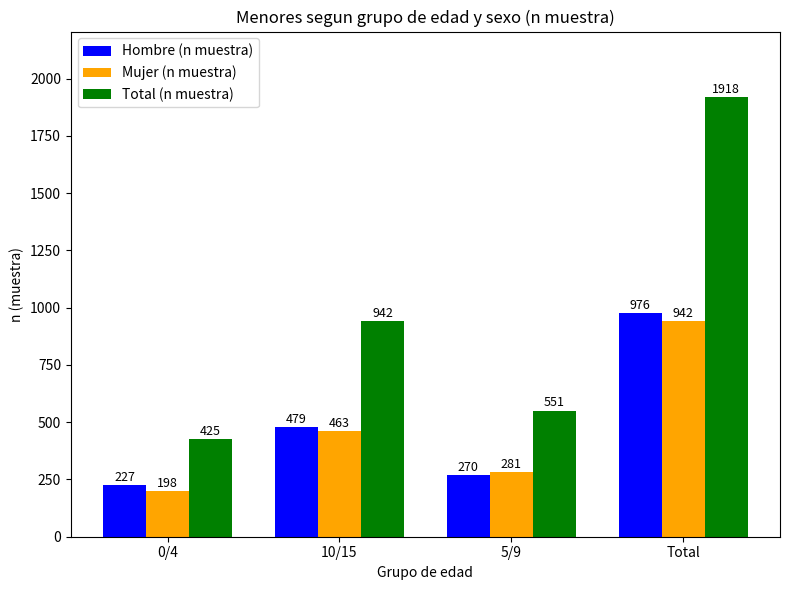

What is the sum of all Hombre (n muestra) values?

1952